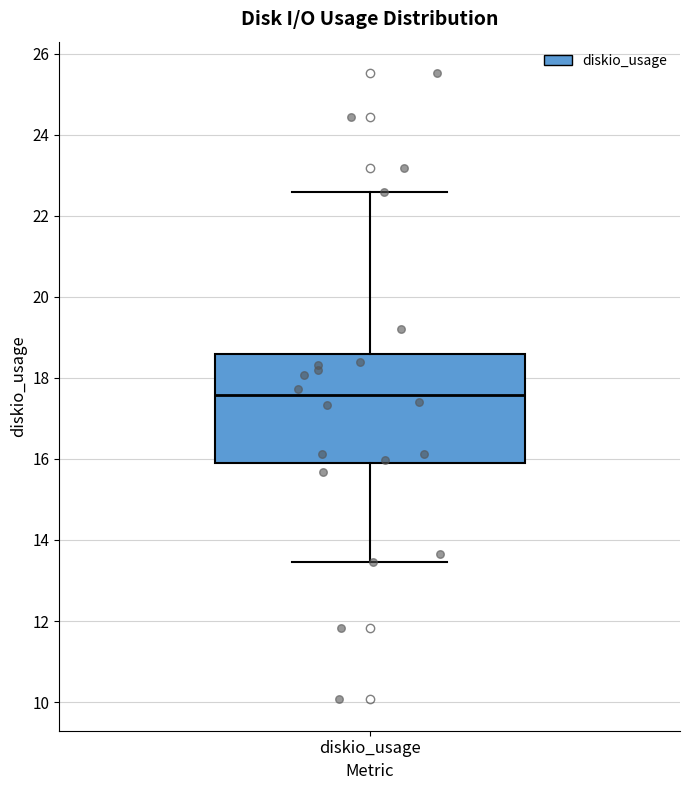

Where is the upper edge of the box for diskio_usage on the y-axis? The values are not printed on the chart, so give them approximately, as read against the axis.

18.6